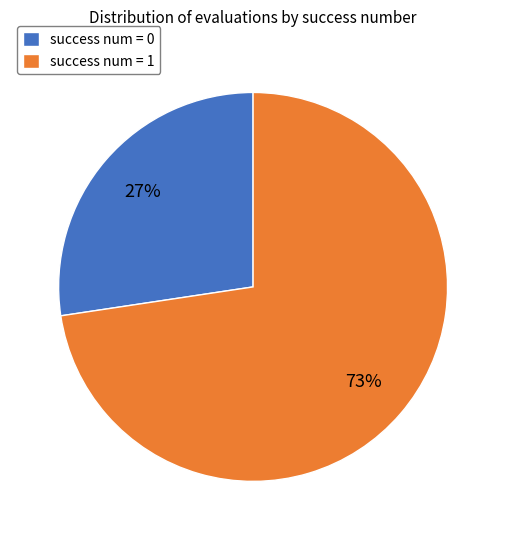

What is the largest slice in the pie chart?

success num = 1